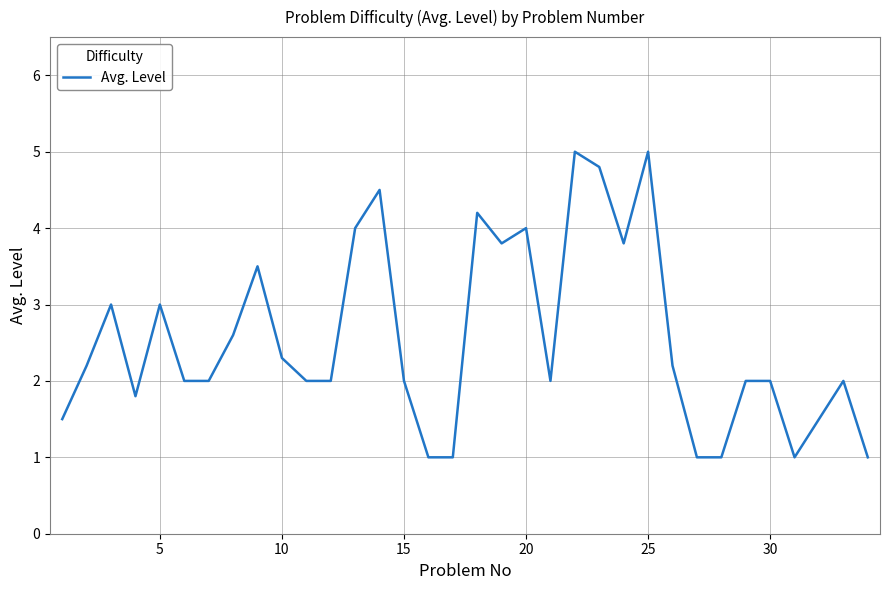

True or false: the data has more than 1 interior local peaks.

True